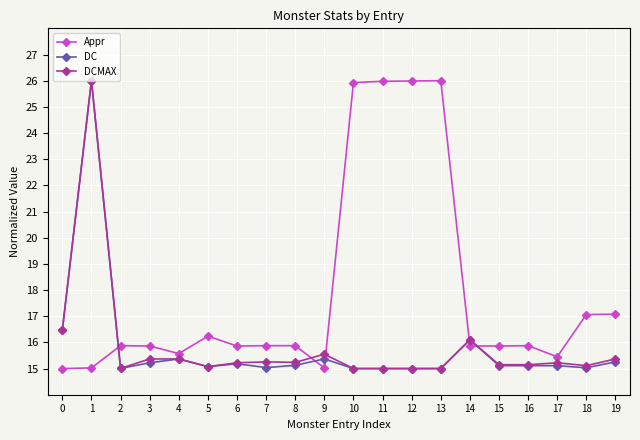

At which category is the sum across all series the highest?

1